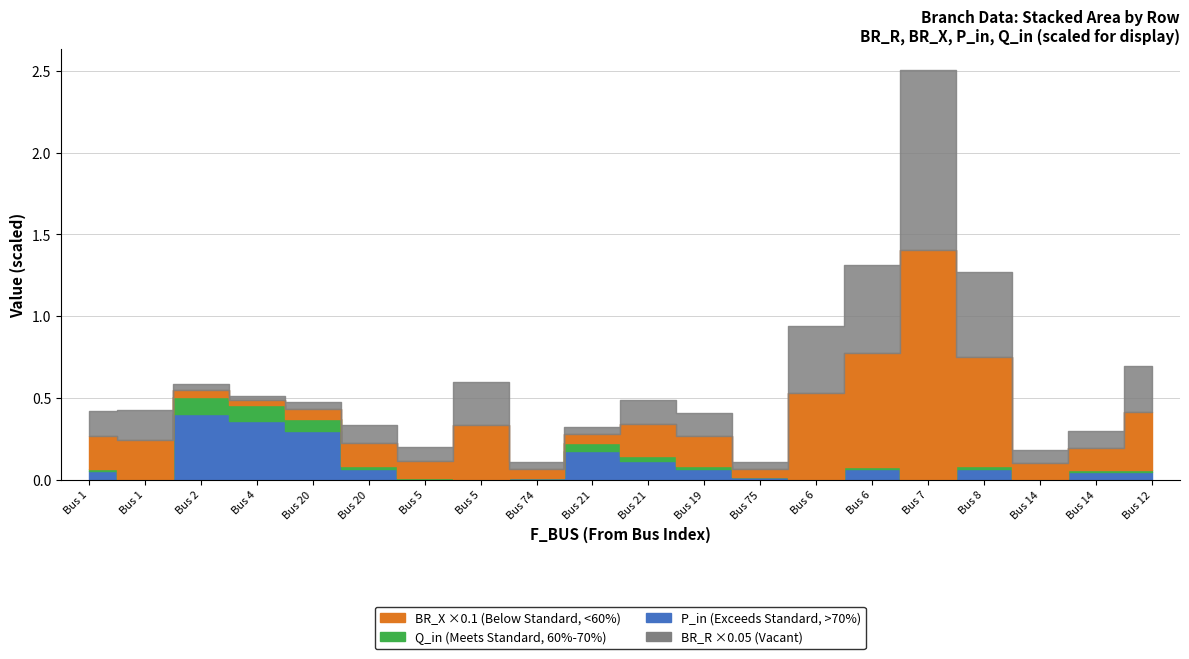

Reading left to right, transcribe all the data shown in this chart.

f_bus: f_bus=1.0	BR_R=1.0	BR_X=2.0	P_in=4.0	Q_in=20.0	5=20.0	6=5.0	7=5.0	8=74.0	9=21.0	10=21.0	11=19.0	12=75.0	13=6.0	14=6.0	15=7.0	16=8.0	17=14.0	18=14.0	19=12.0
BR_R: f_bus=3.1	BR_R=3.7	BR_X=0.7	P_in=0.5	Q_in=0.9	5=2.2	6=1.7	7=5.2	8=0.8	9=0.9	10=3.0	11=2.9	12=0.8	13=8.2	14=10.8	15=22.0	16=10.4	17=1.5	18=2.1	19=5.6
BR_X: f_bus=2.0	BR_R=2.4	BR_X=0.5	P_in=0.3	Q_in=0.6	5=1.4	6=1.1	7=3.3	8=0.5	9=0.6	10=1.9	11=1.8	12=0.5	13=5.3	14=6.9	15=14.1	16=6.7	17=1.0	18=1.4	19=3.6
P_in: f_bus=0.1	BR_R=0.0	BR_X=0.4	P_in=0.4	Q_in=0.3	5=0.1	6=0.0	7=0.0	8=0.0	9=0.2	10=0.1	11=0.1	12=0.0	13=0.0	14=0.1	15=0.0	16=0.1	17=0.0	18=0.0	19=0.0
Q_in: f_bus=0.0	BR_R=0.0	BR_X=0.1	P_in=0.1	Q_in=0.1	5=0.0	6=0.0	7=0.0	8=0.0	9=0.0	10=0.0	11=0.0	12=0.0	13=0.0	14=0.0	15=0.0	16=0.0	17=0.0	18=0.0	19=0.0